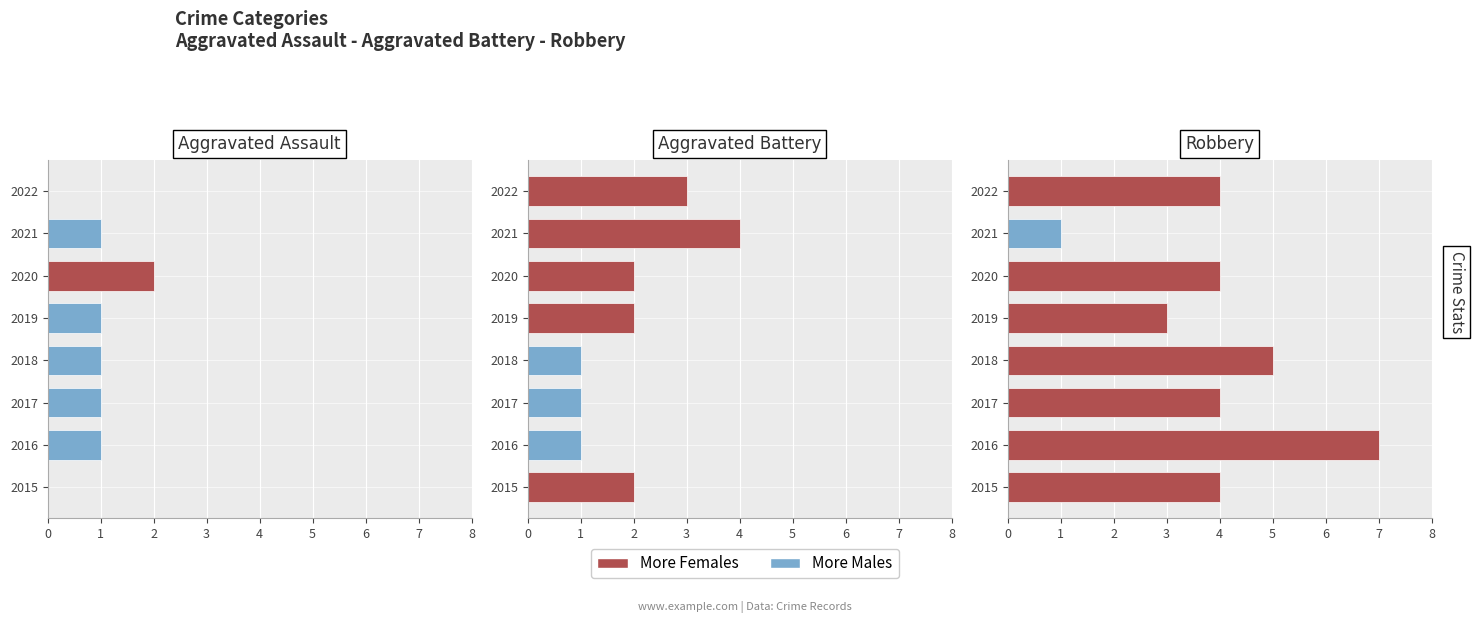

The Robbery series shows 1 at 2020. True or false?

False